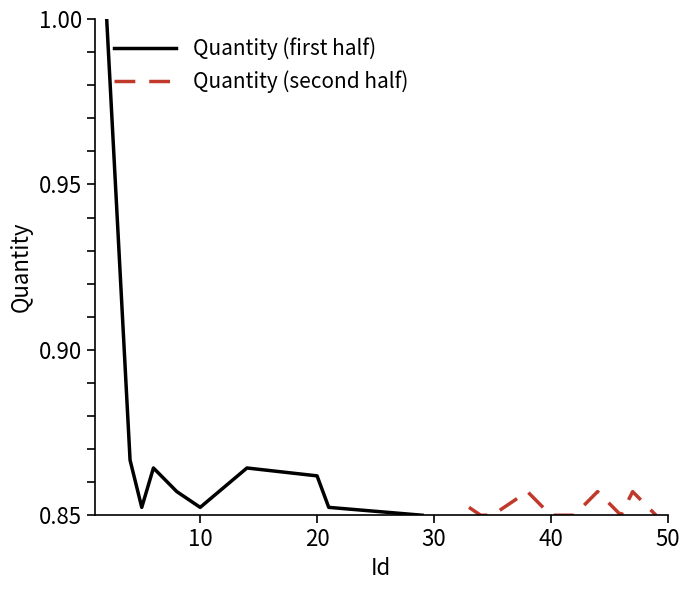

What is the value of the Quantity (first half) point at the 10th from the left?

0.8